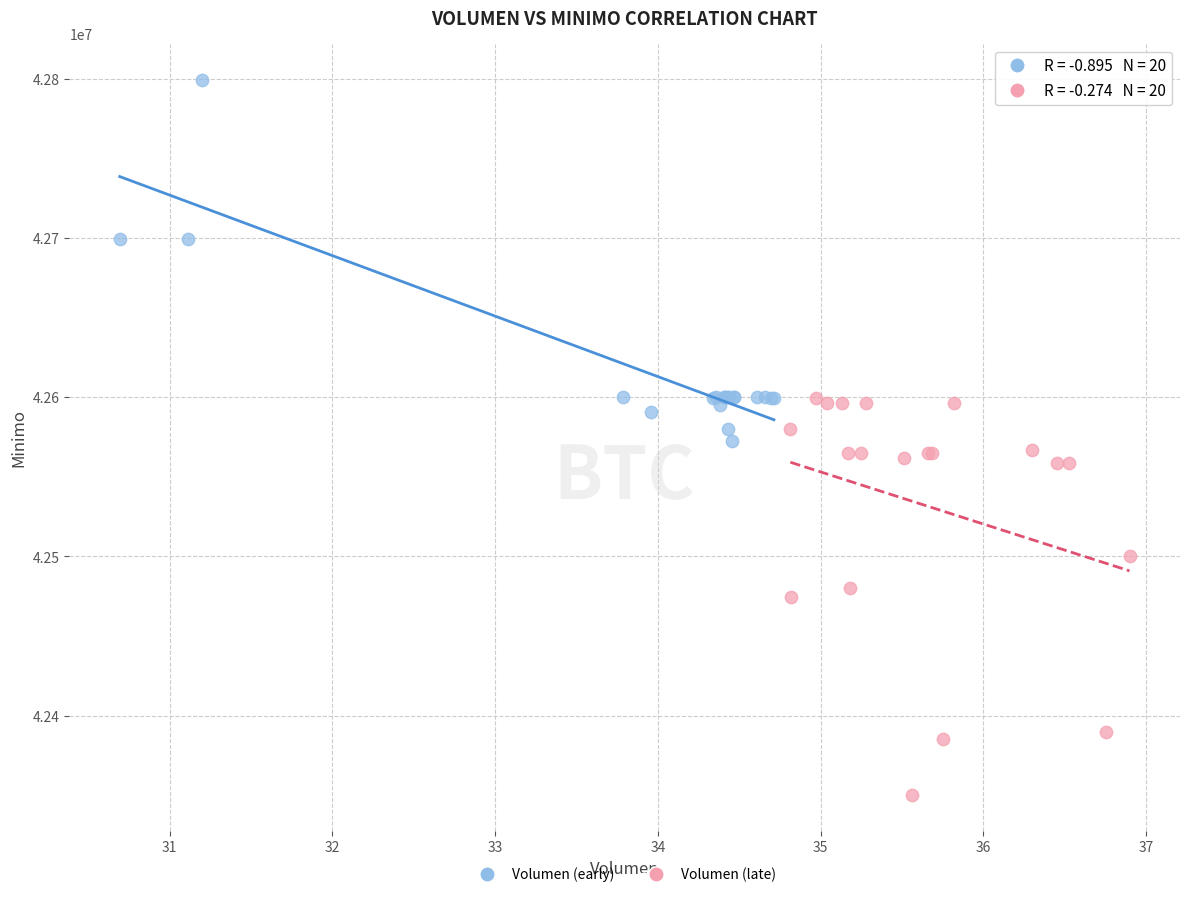

Which series reaches the minimum Y coordinate?

Volumen (late)